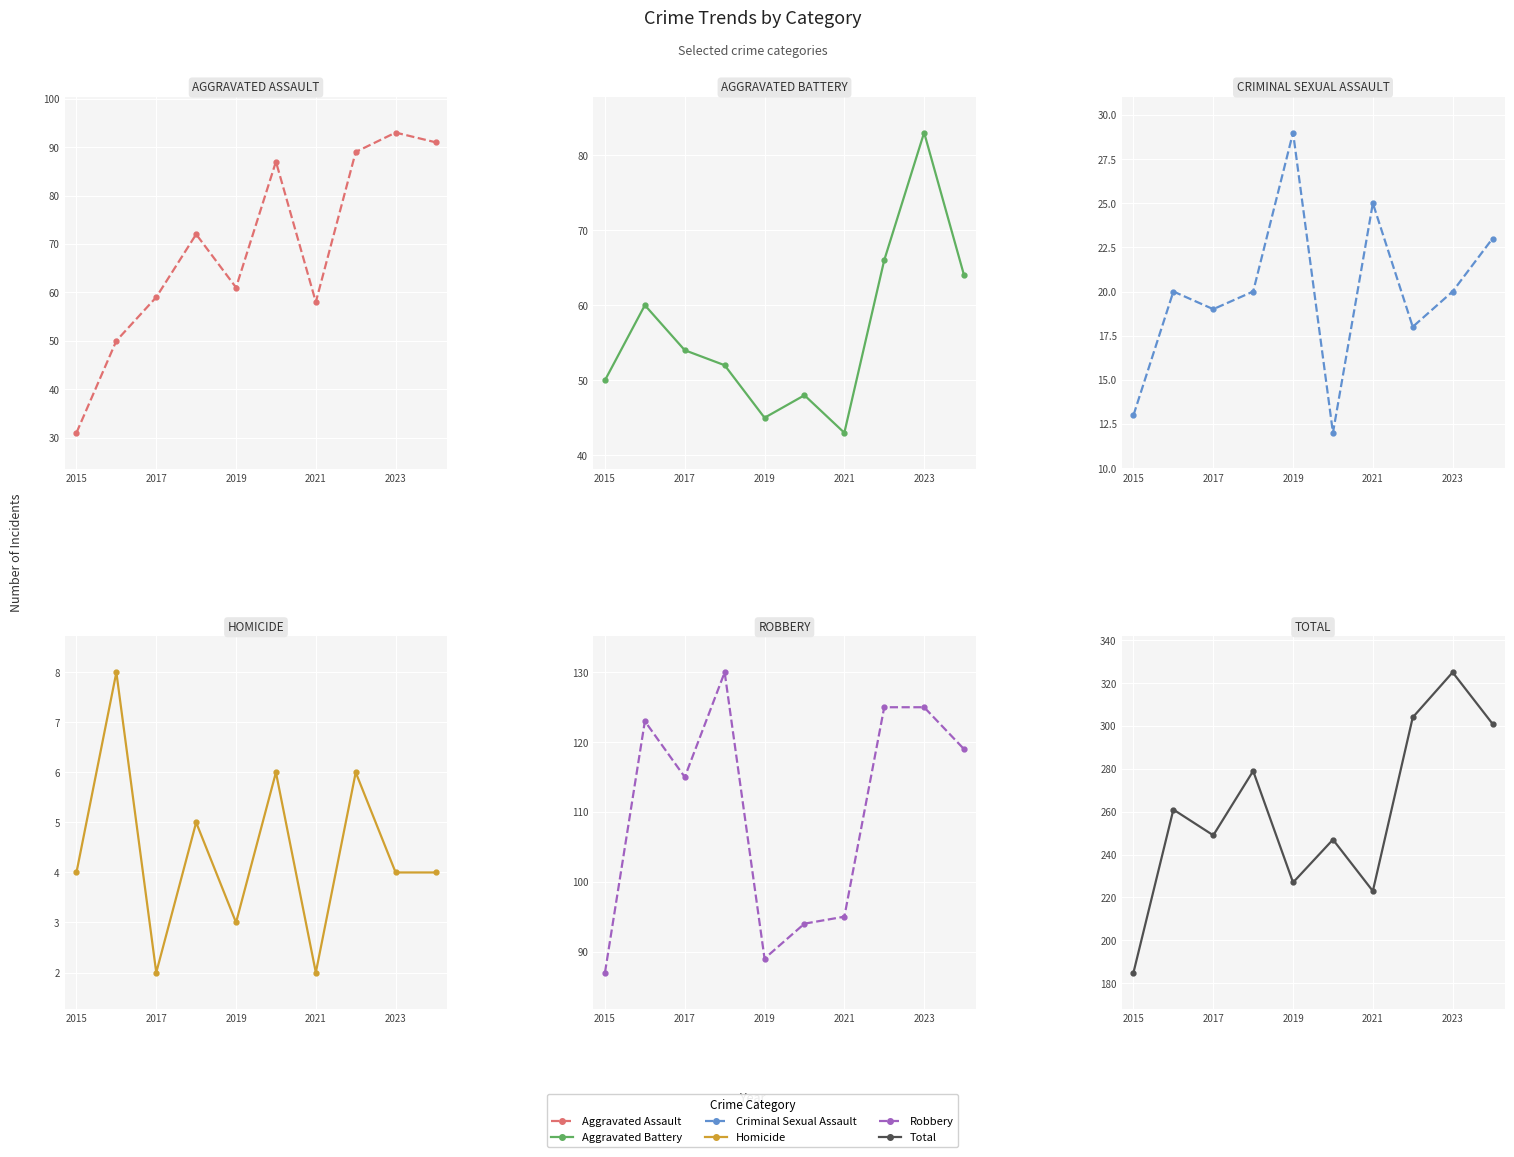

What is the spread (max minus min) of values at 2015?

181